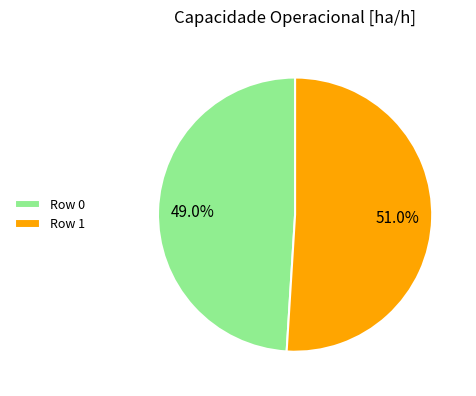

The Row 0 slice represents 49% of the pie. True or false?

True